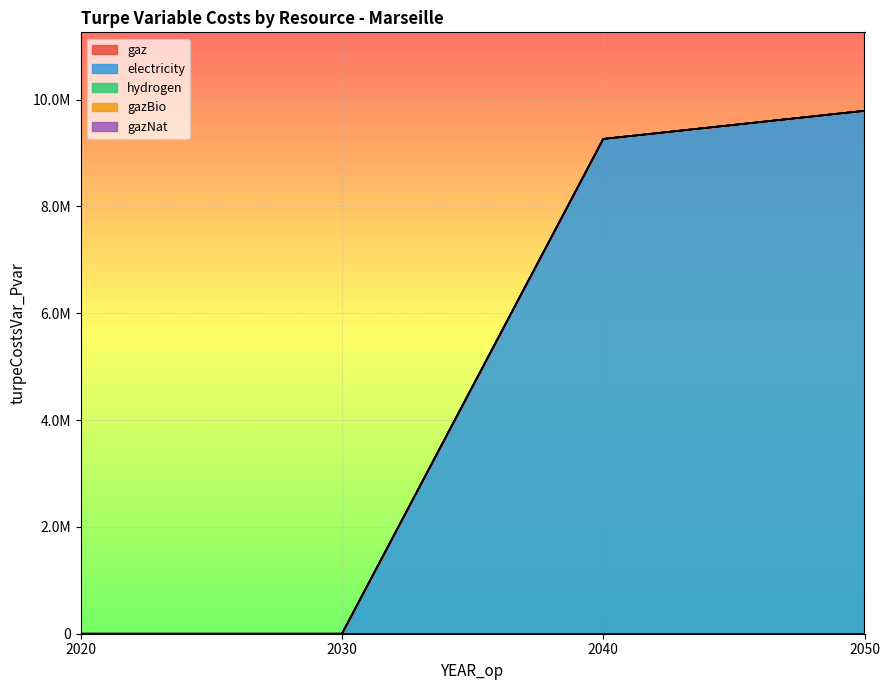

Which series changed the most between 2020 and 2030?

gaz